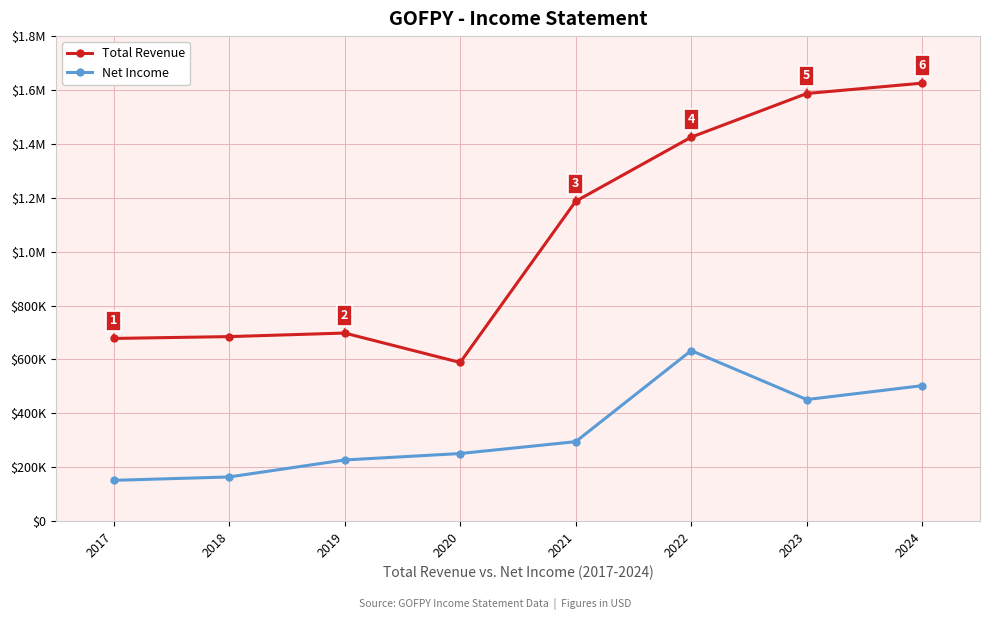

What is the lowest value of the Total Revenue series?

588900